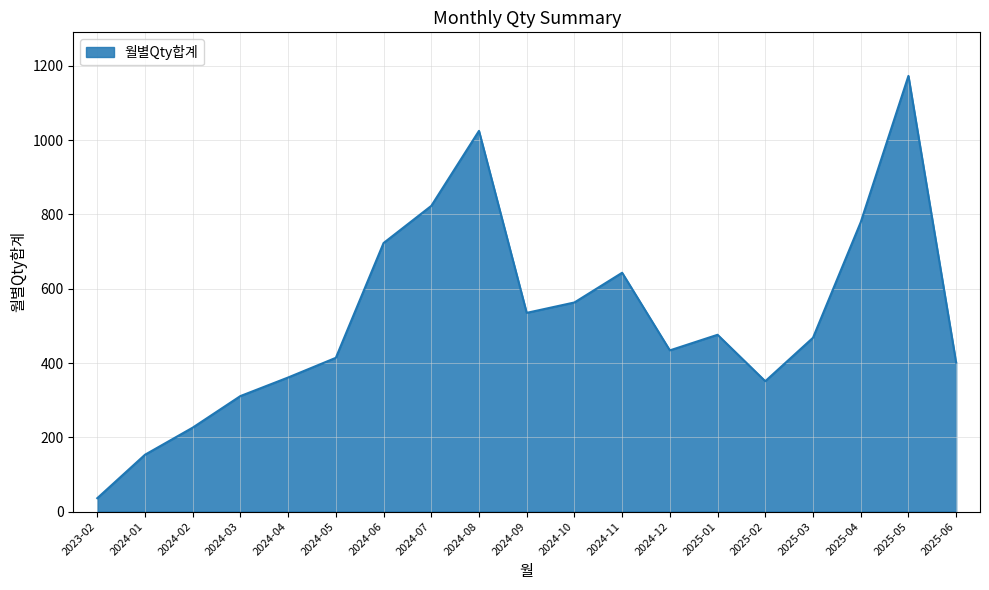

Read the value at 2024-12, to the nearest 50.

450